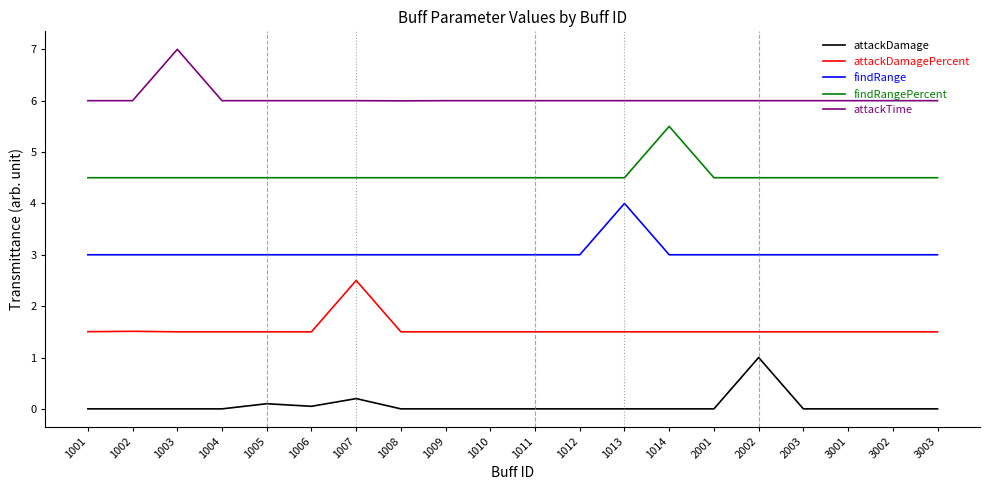

At which category does the chart reach its peak across all series?

1003